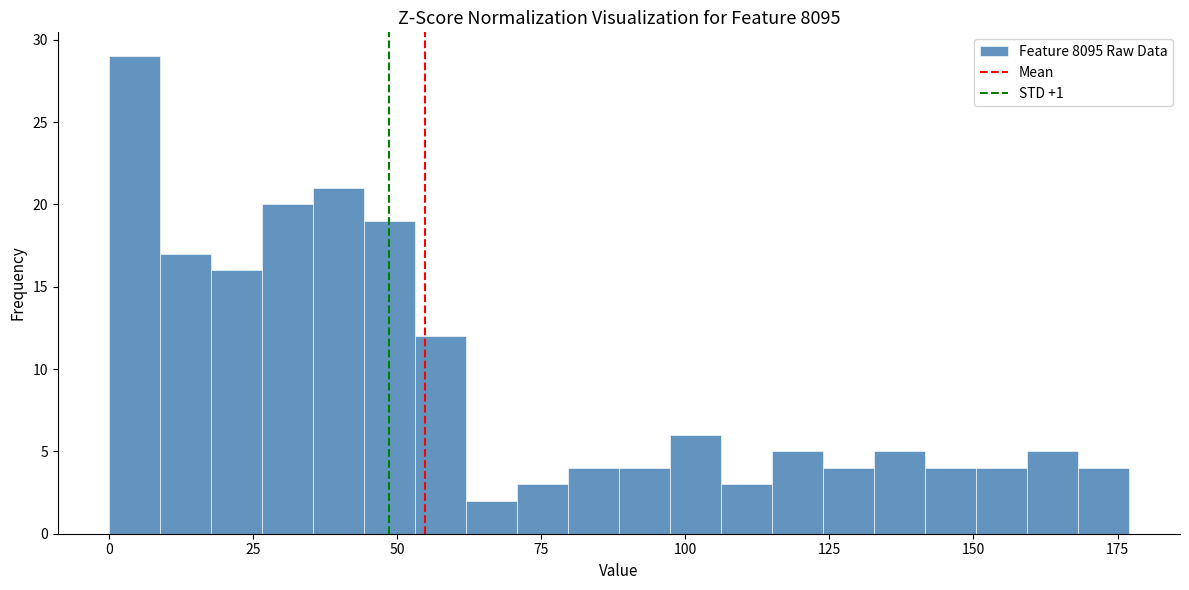

Around what value on the x-axis is the tallest bar? Give the approximate position of its centre, as read against the axis.

5